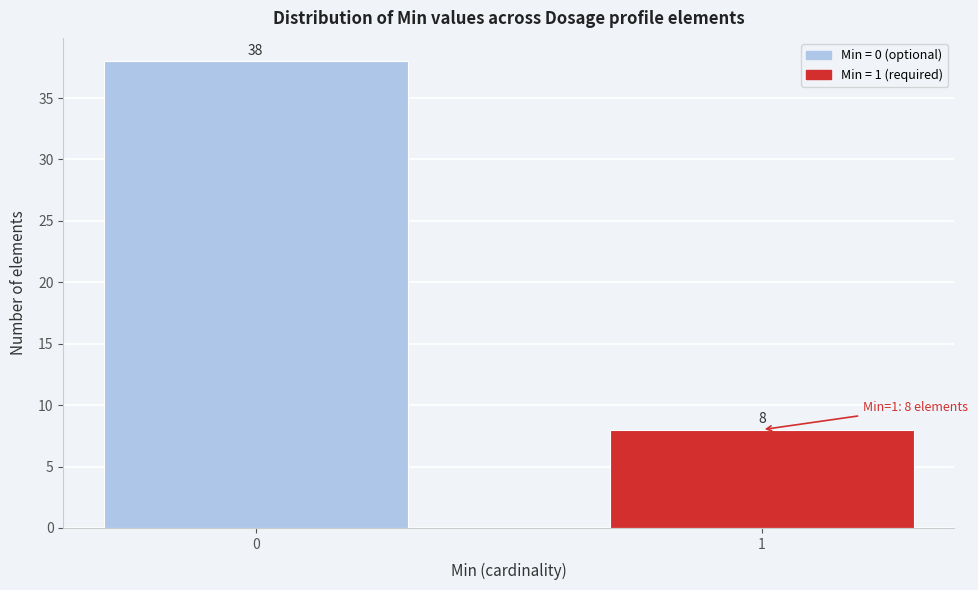

Reading right to left, extract all data points from this chart.

1=8	0=38